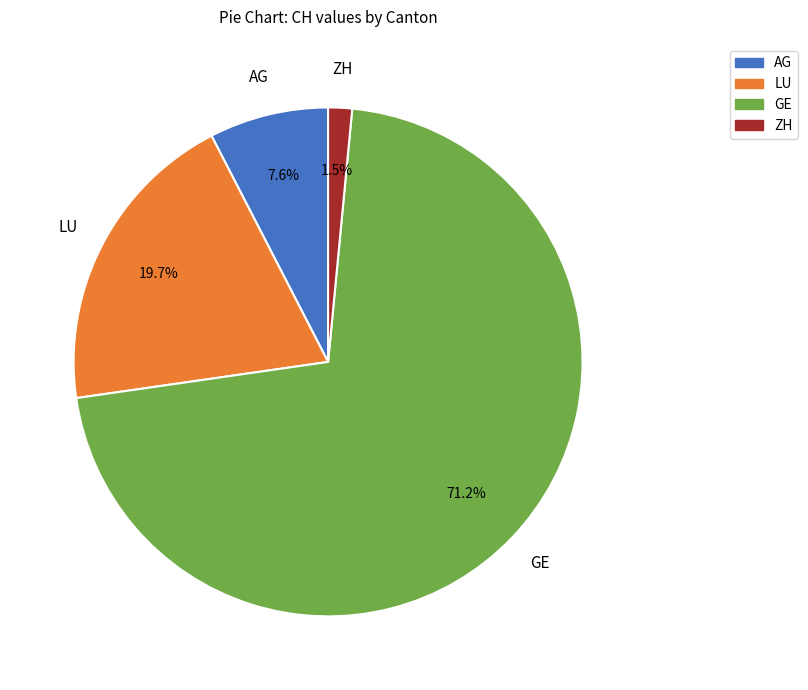

What is the largest slice in the pie chart?

GE